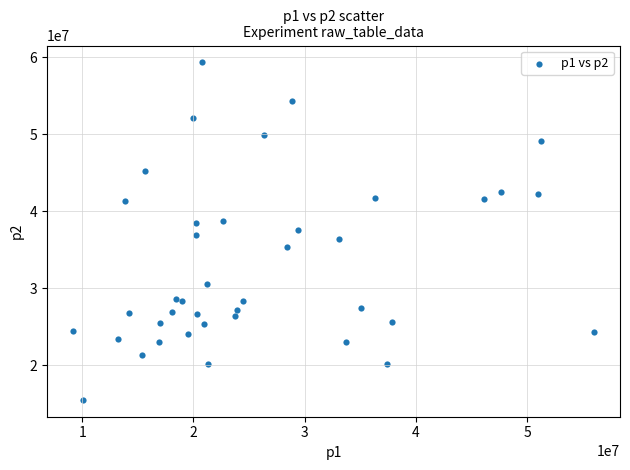

What is the range of X values (max minus min)?

46812965